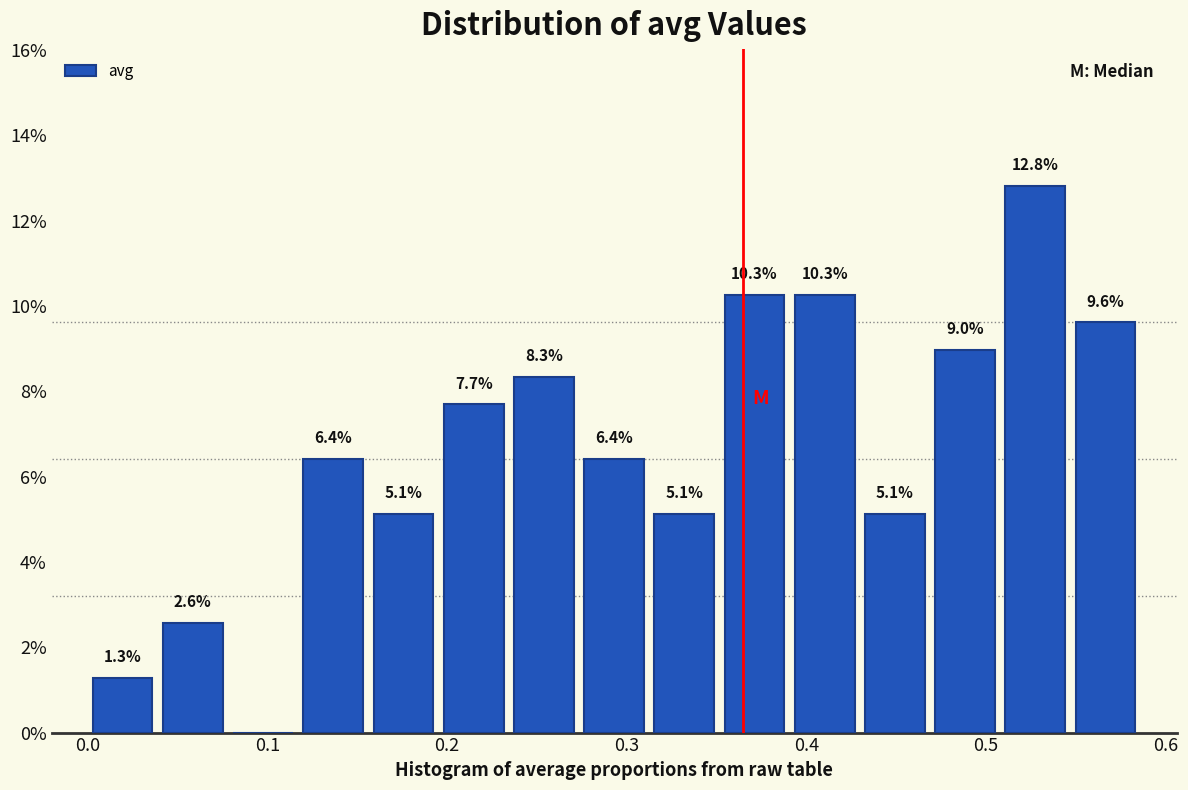

Read against the x-axis, roughly where is the centre of the tallest bar?

0.53